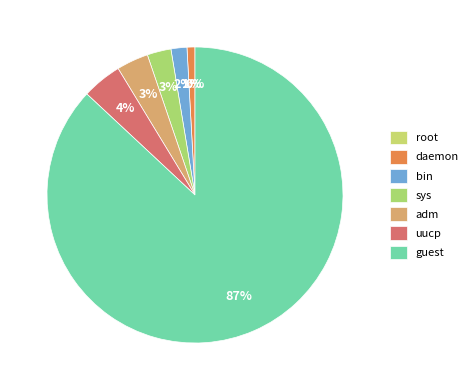

To the nearest percent, what is the difference between the largest and smallest slice percentages?

87%